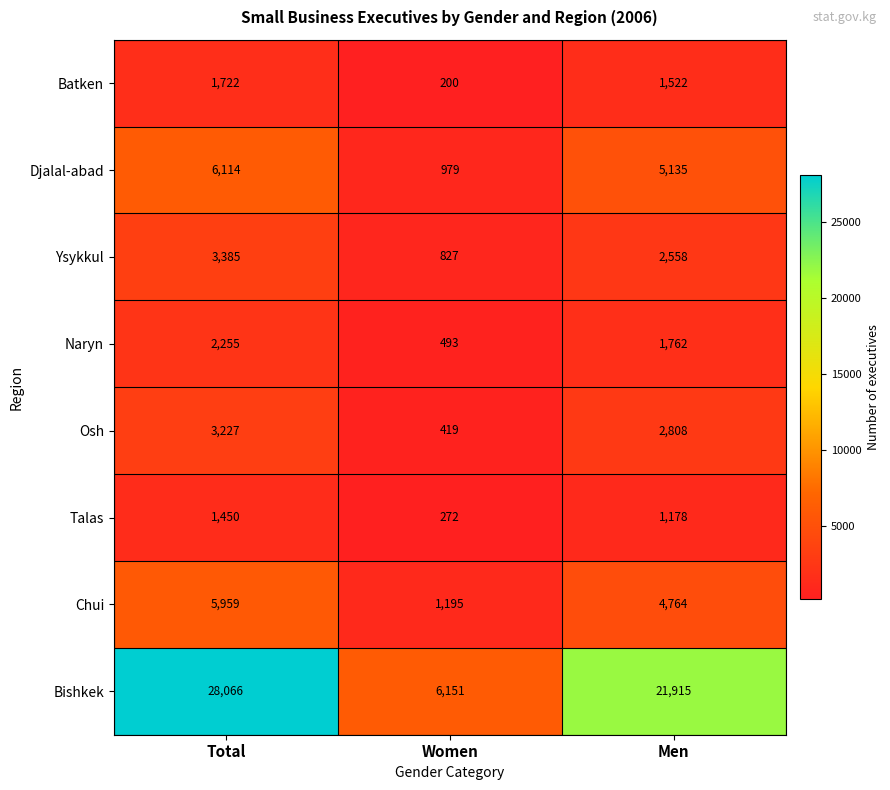

At which category is the sum across all series the highest?

Total